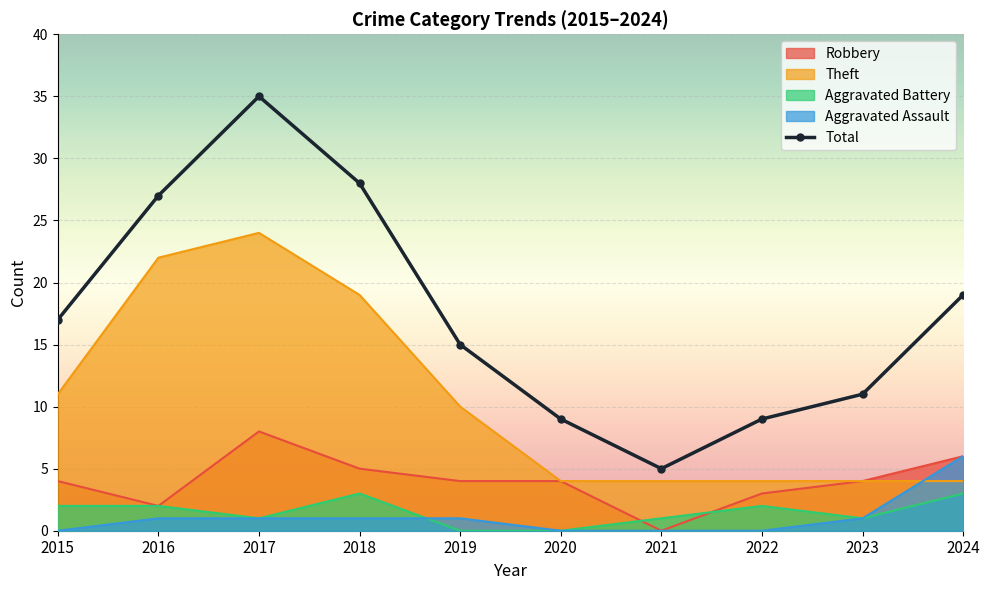

Reading left to right, list all the values displayed in this chart.

2015=17	2016=27	2017=35	2018=28	2019=15	2020=9	2021=5	2022=9	2023=11	2024=19